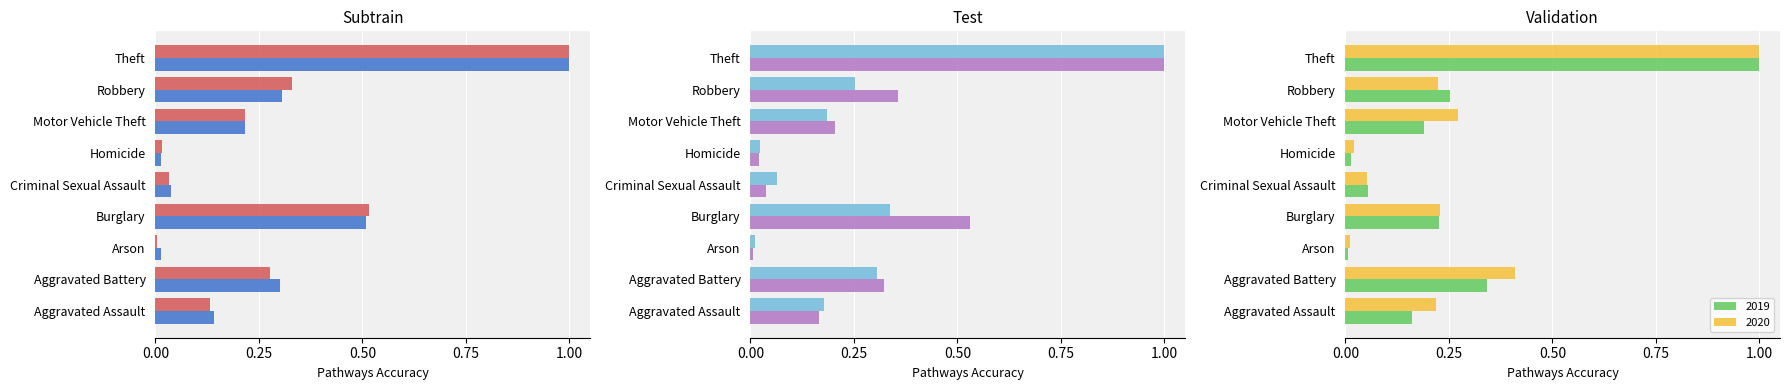

What is the total value across all series at Theft?

6.0